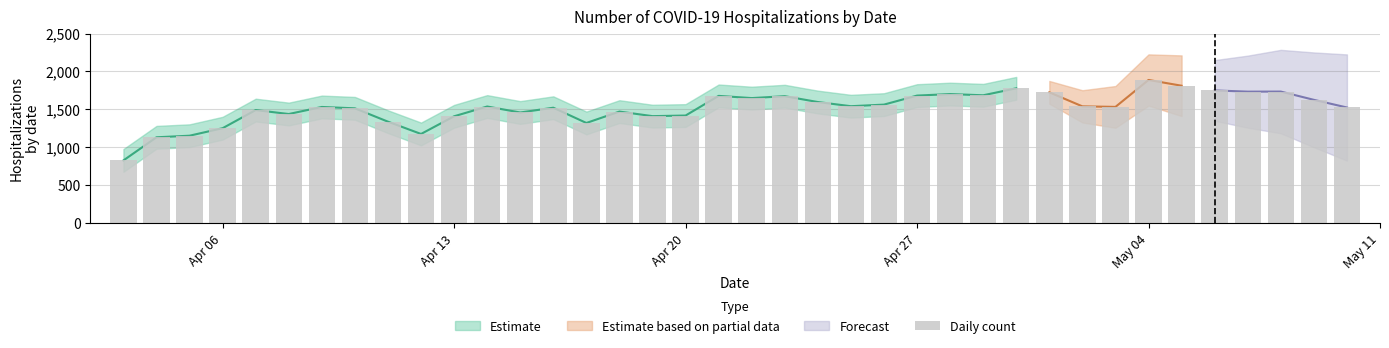

What is the greatest value displayed?

1888